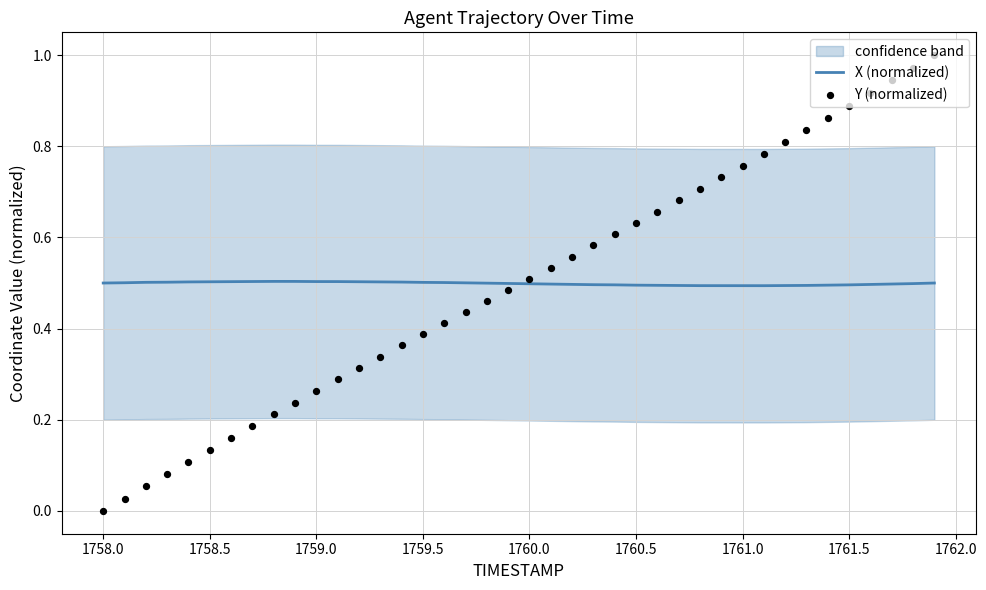

What are all the series names shown in the legend?

X (normalized), Y (normalized)